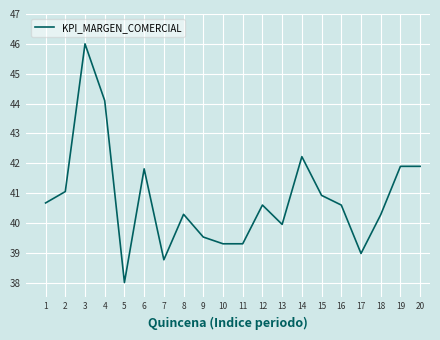

What is the maximum value shown in the chart?

46.0